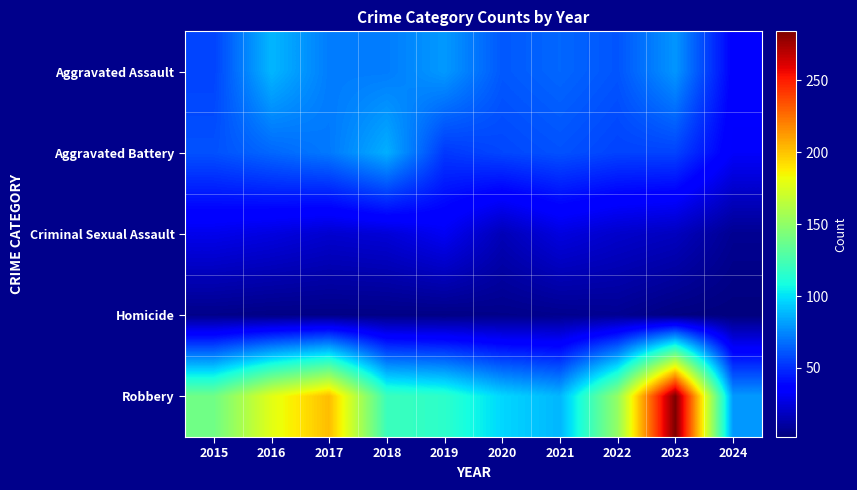

Which label corresponds to the largest value in the chart?

2023